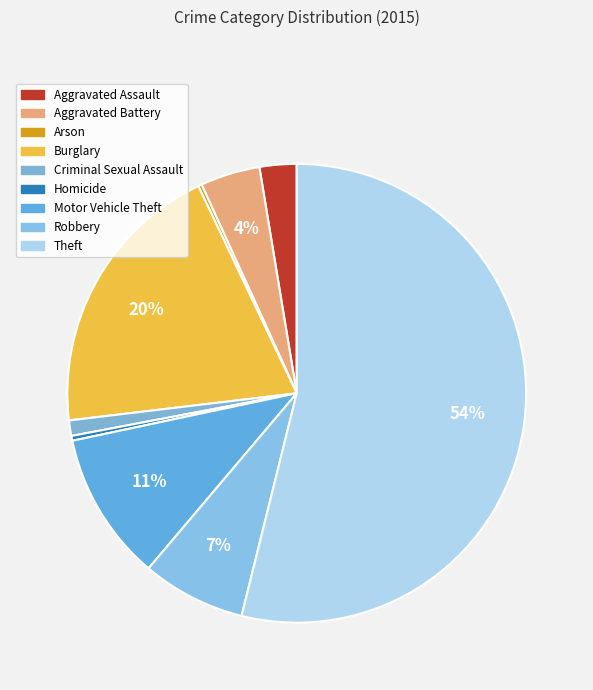

Which slice is the largest?

Theft